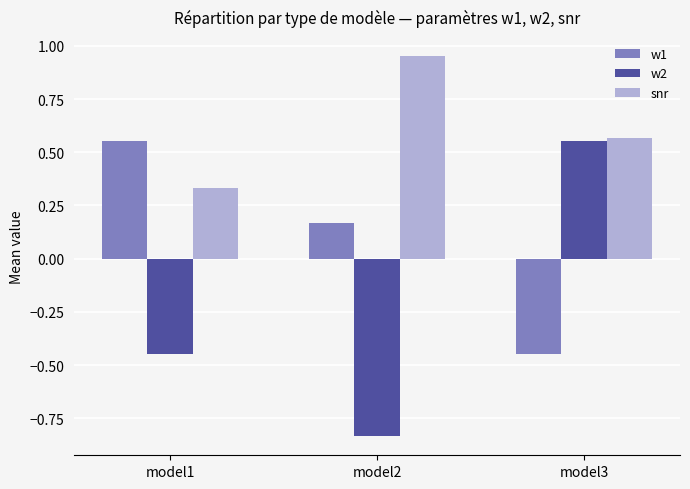

Count the w2 values in the range 0 to 1.

1